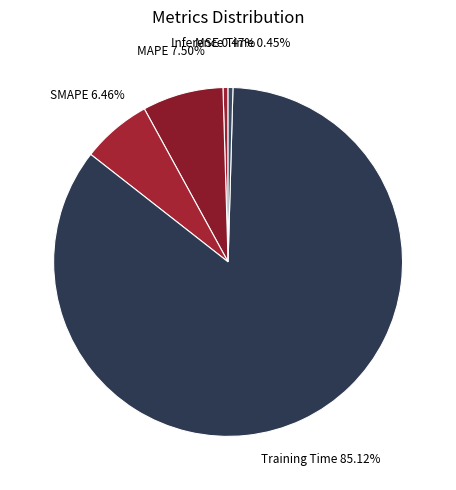

How many slices are in this pie chart?

5